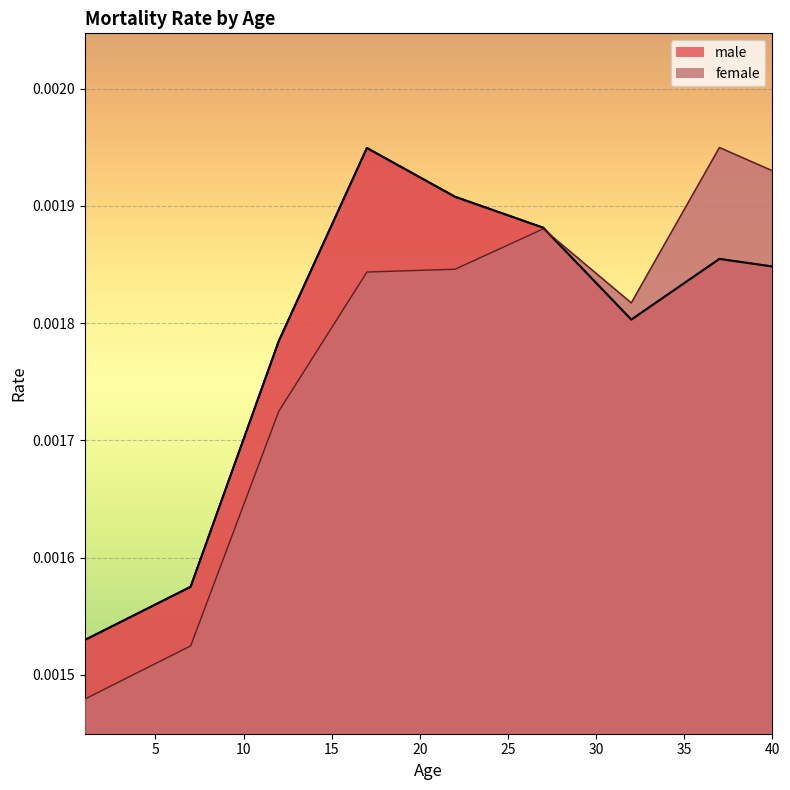

List the series in order of their peak value, highest first.

female, male